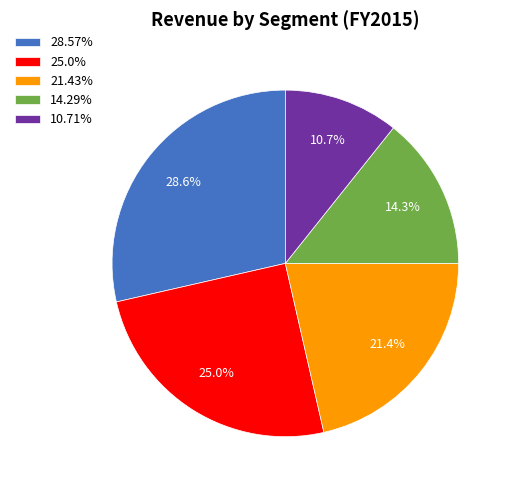

Combined, what portion of the pie is 25.0% and 21.43%?

46.4%